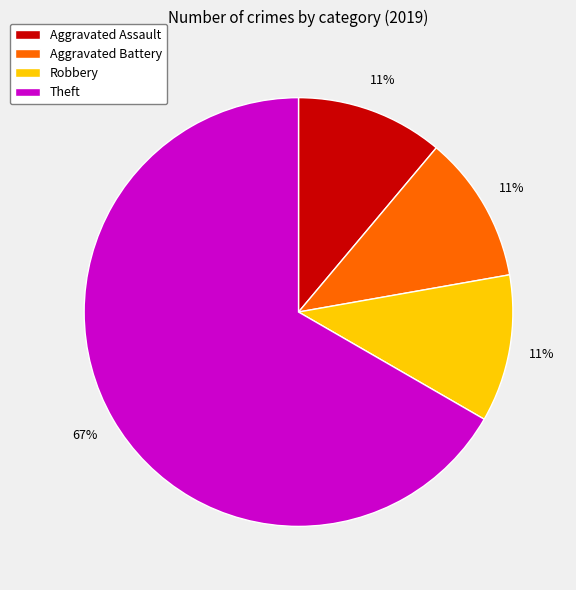

Combined, do Robbery and Aggravated Assault account for over 50%?

No